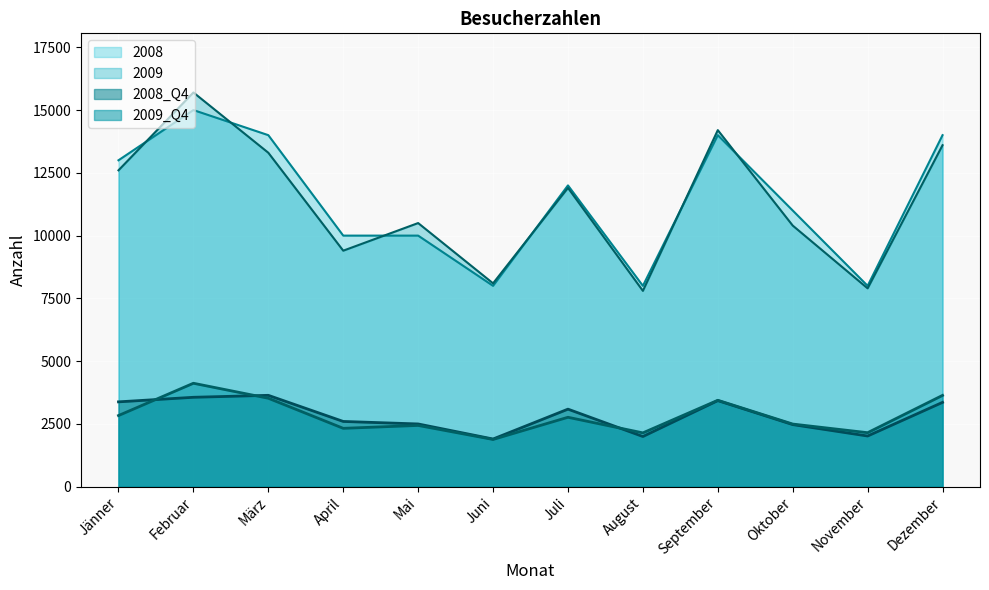

How many lines are shown in the chart?

4